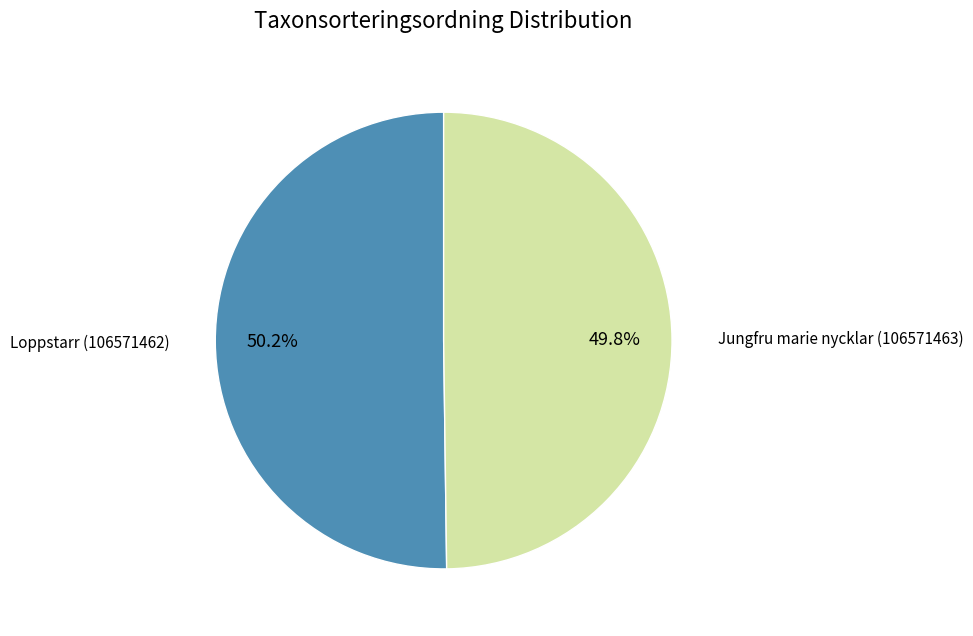

How many segments does this pie chart have?

2